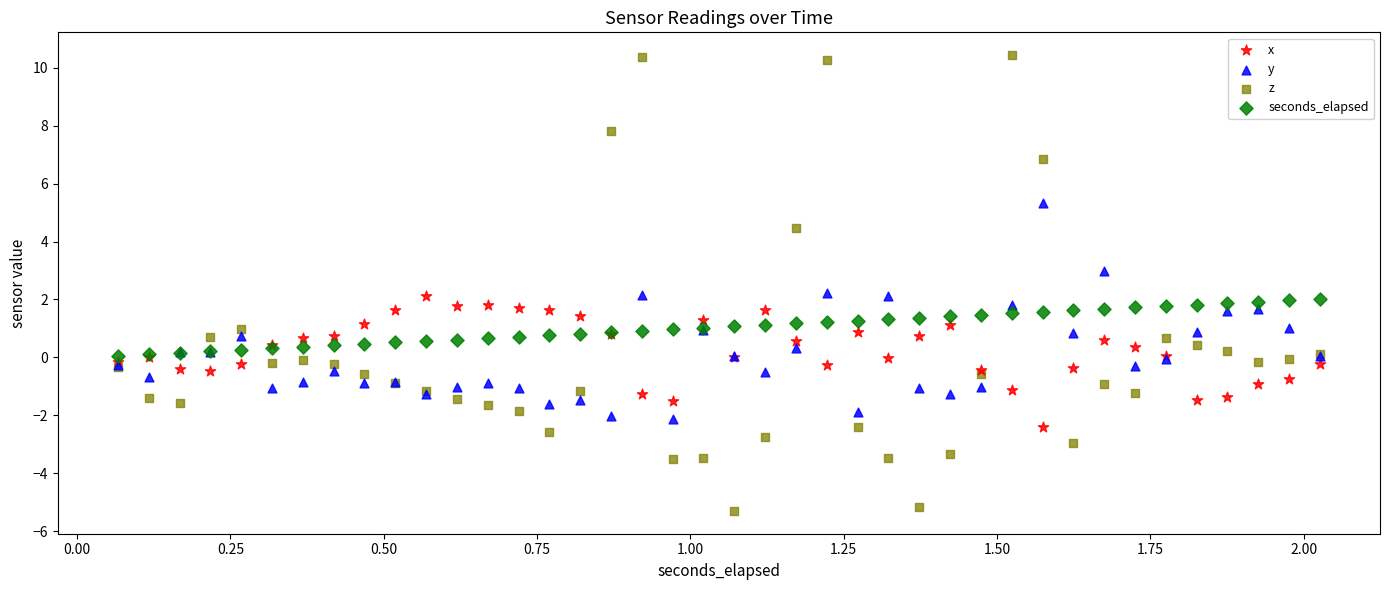

What are all the series names shown in the legend?

x, y, z, seconds_elapsed